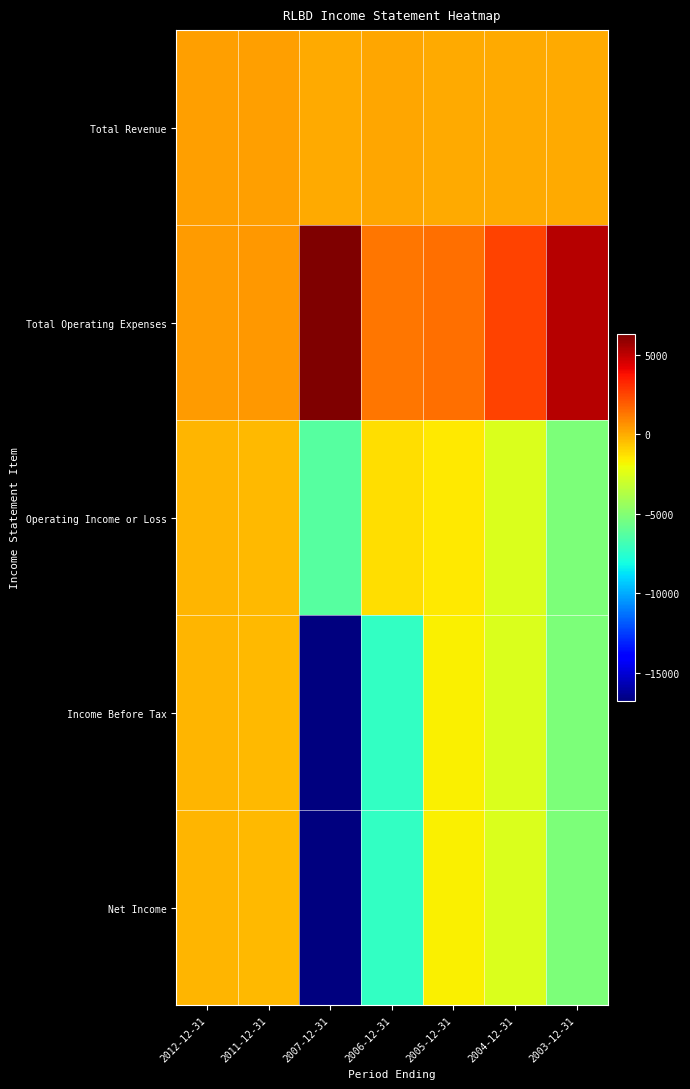

What is the spread (max minus min) of values at 2007-12-31?

23100